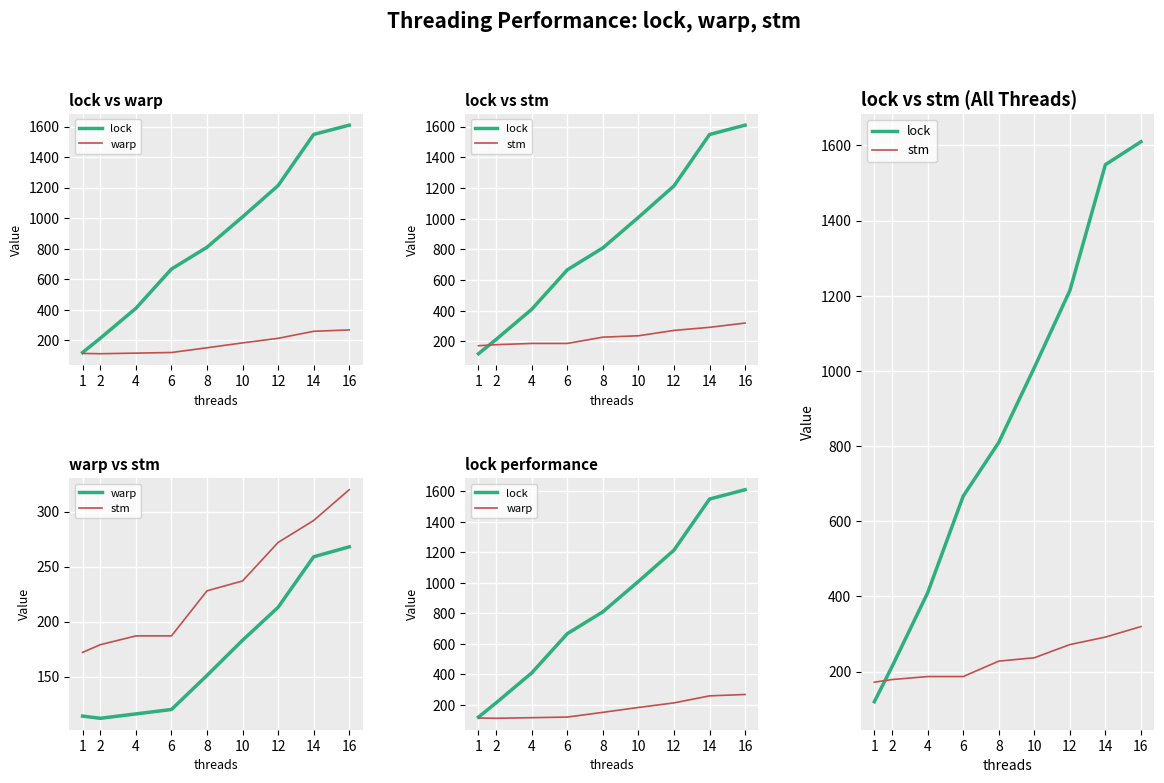

True or false: stm and warp intersect in this chart.

False